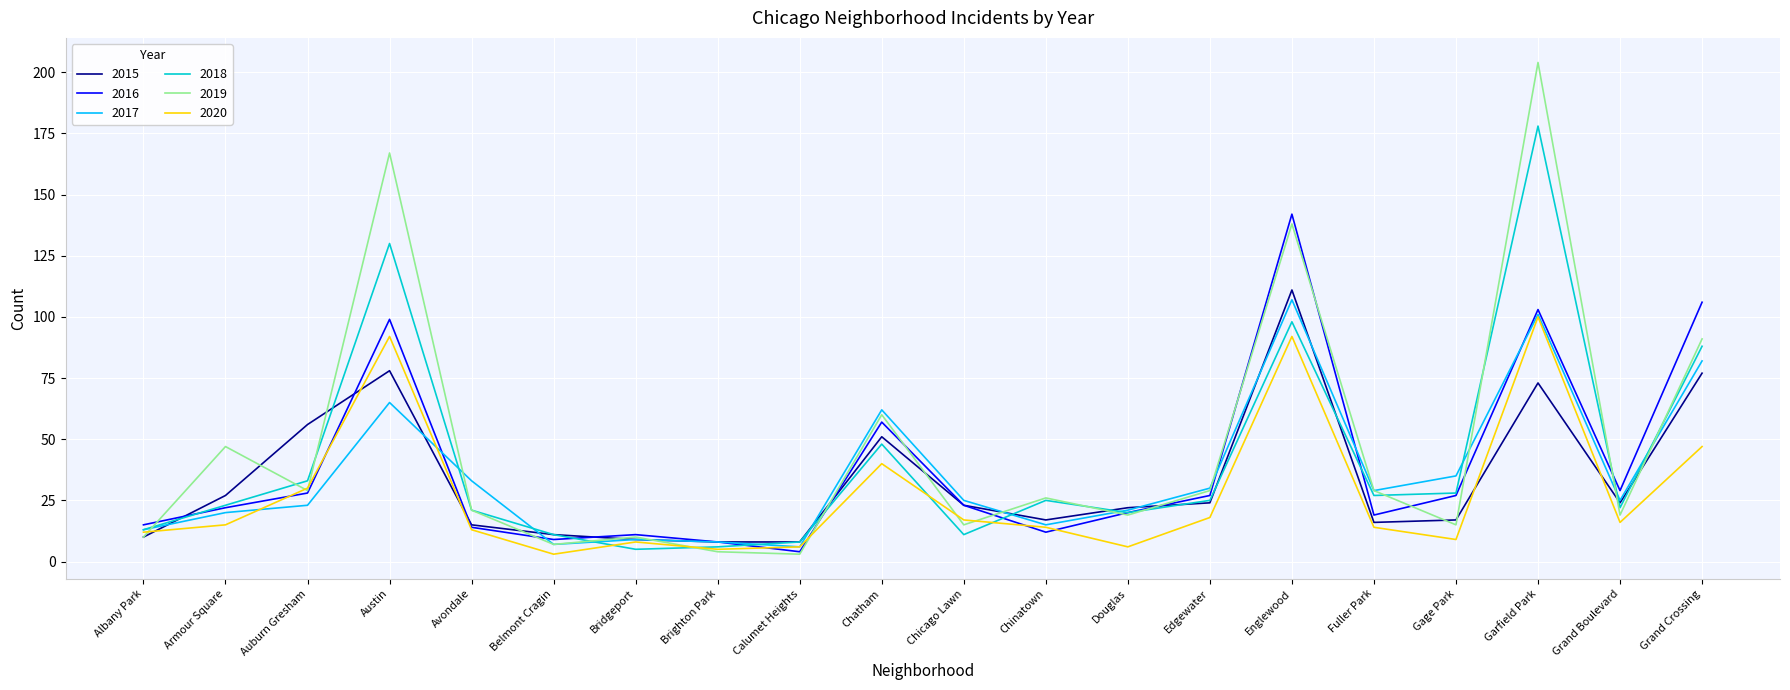

How many series are shown in this chart?

6